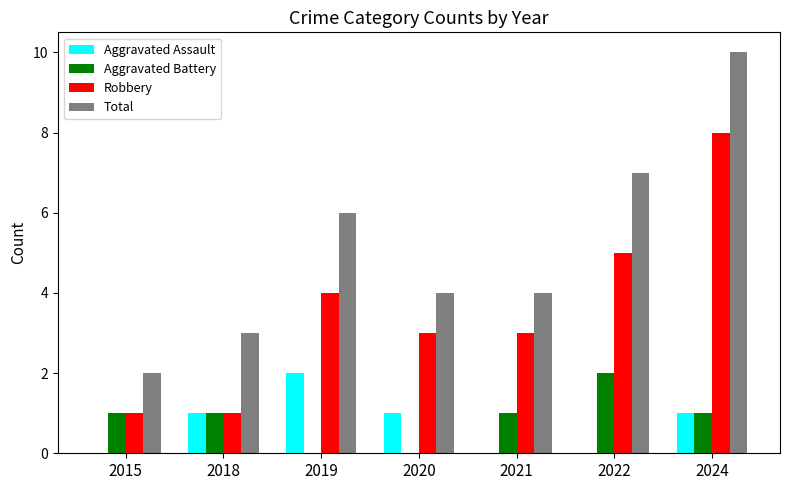

The Total series shows 6 at 2019. True or false?

True